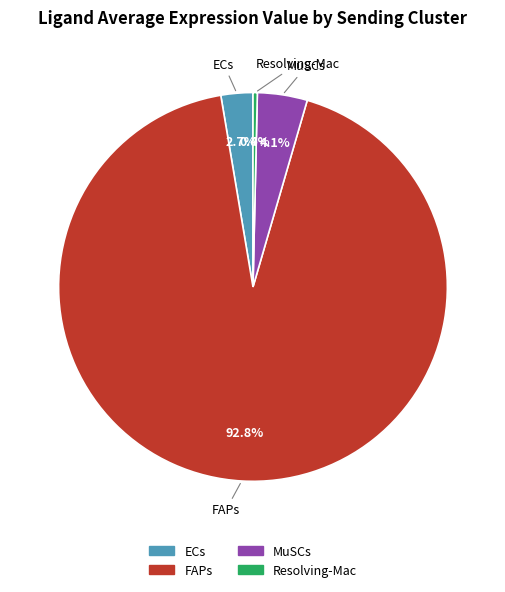

What is the smallest slice in the pie chart?

Resolving-Mac